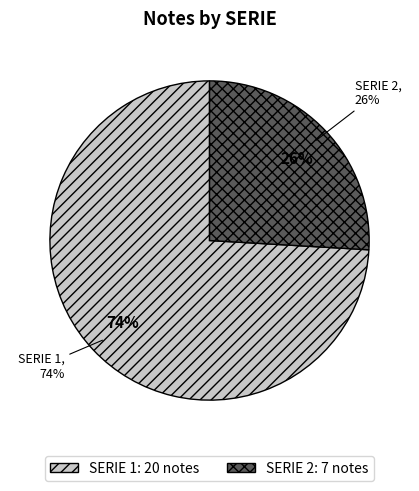

Is it true that 1 is 7% of the pie?

True